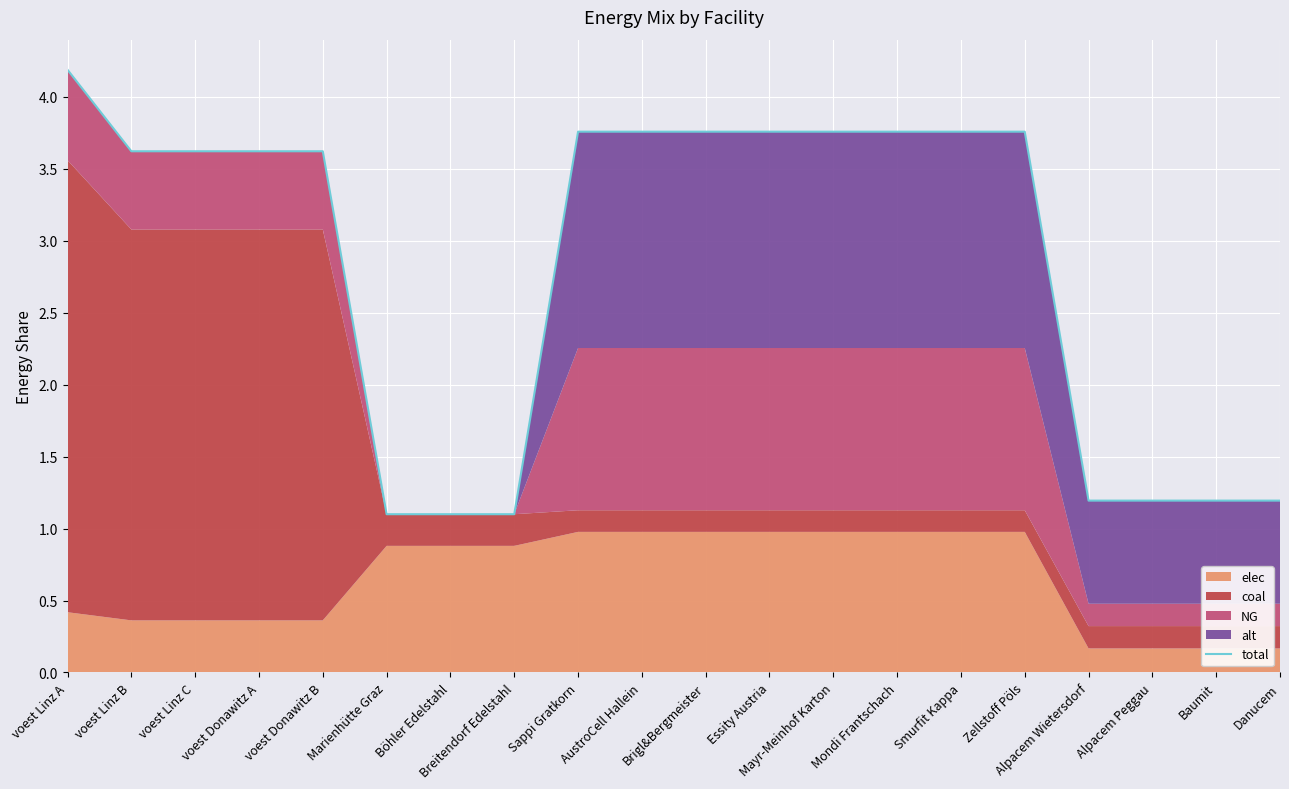

What is the approximate value at Danucem?

1.2